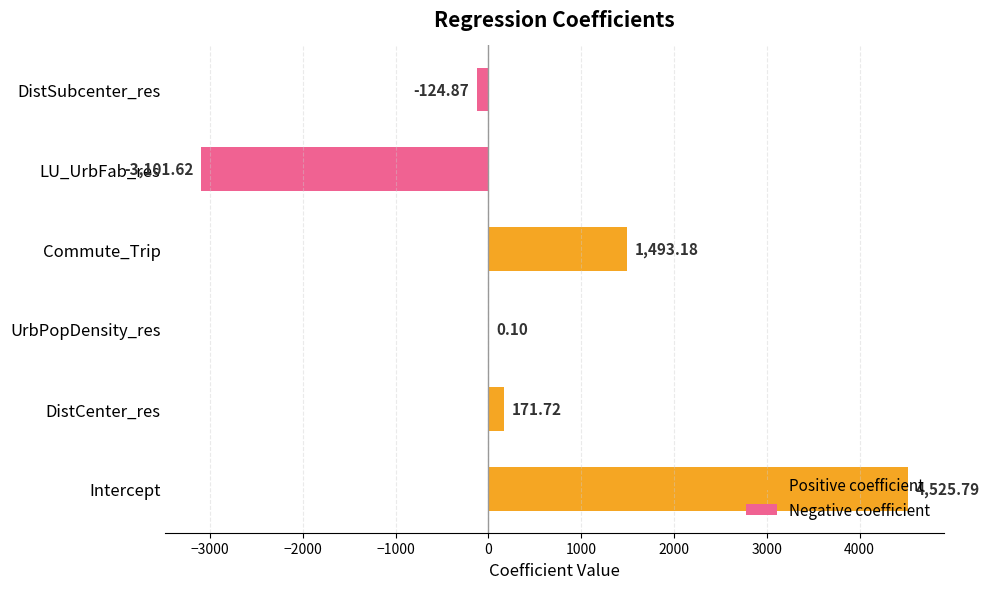

How many data points are above 171?

3